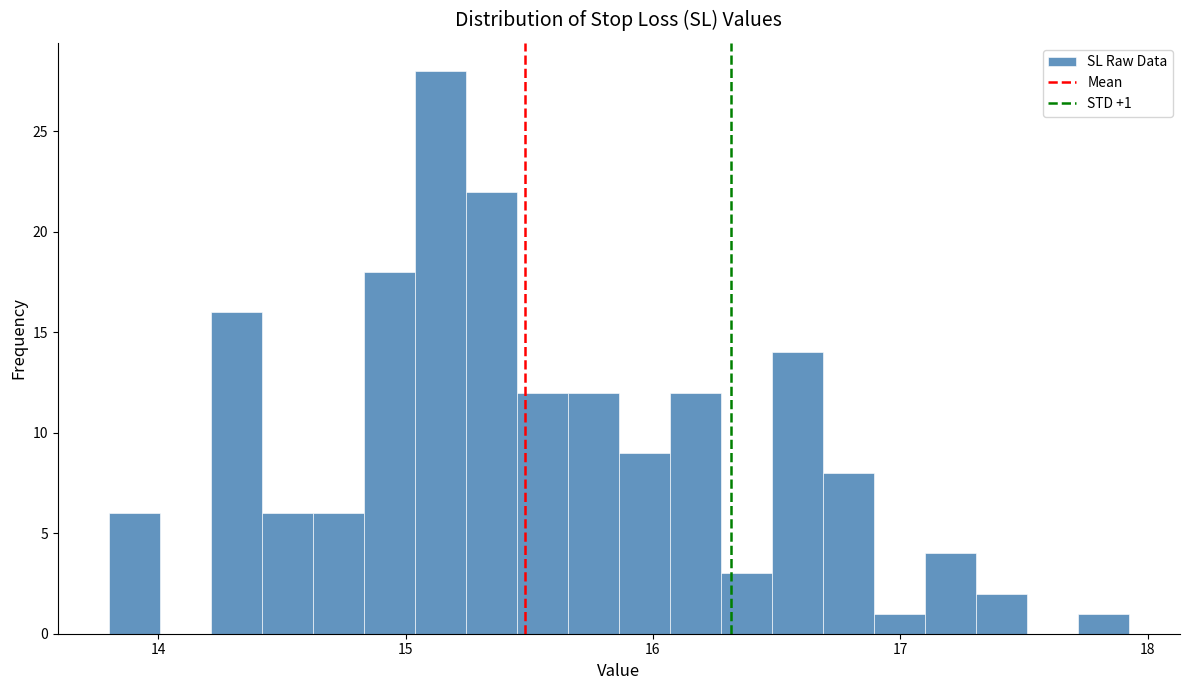

Read against the x-axis, roughly where is the centre of the tallest bar?

15.1